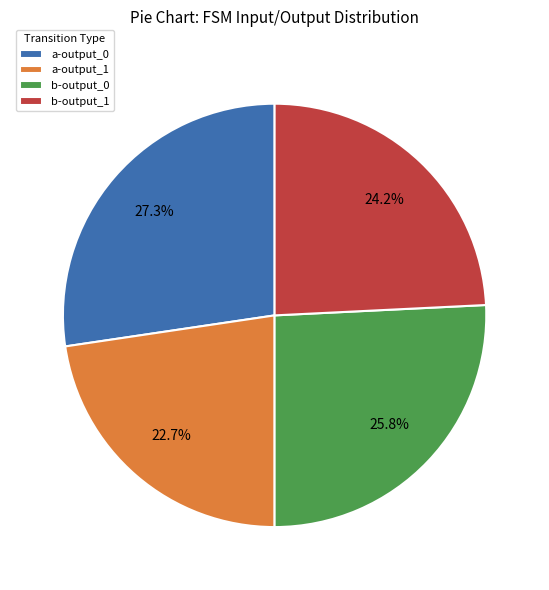

Which category has the biggest portion of the pie?

a-output_0